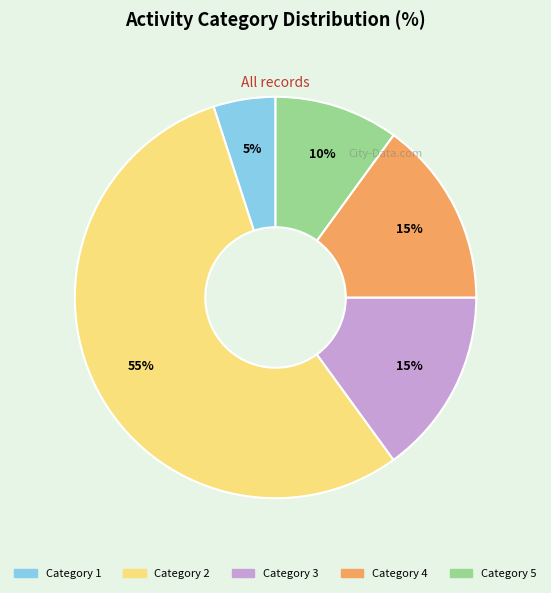

Count the number of slices in the pie.

5